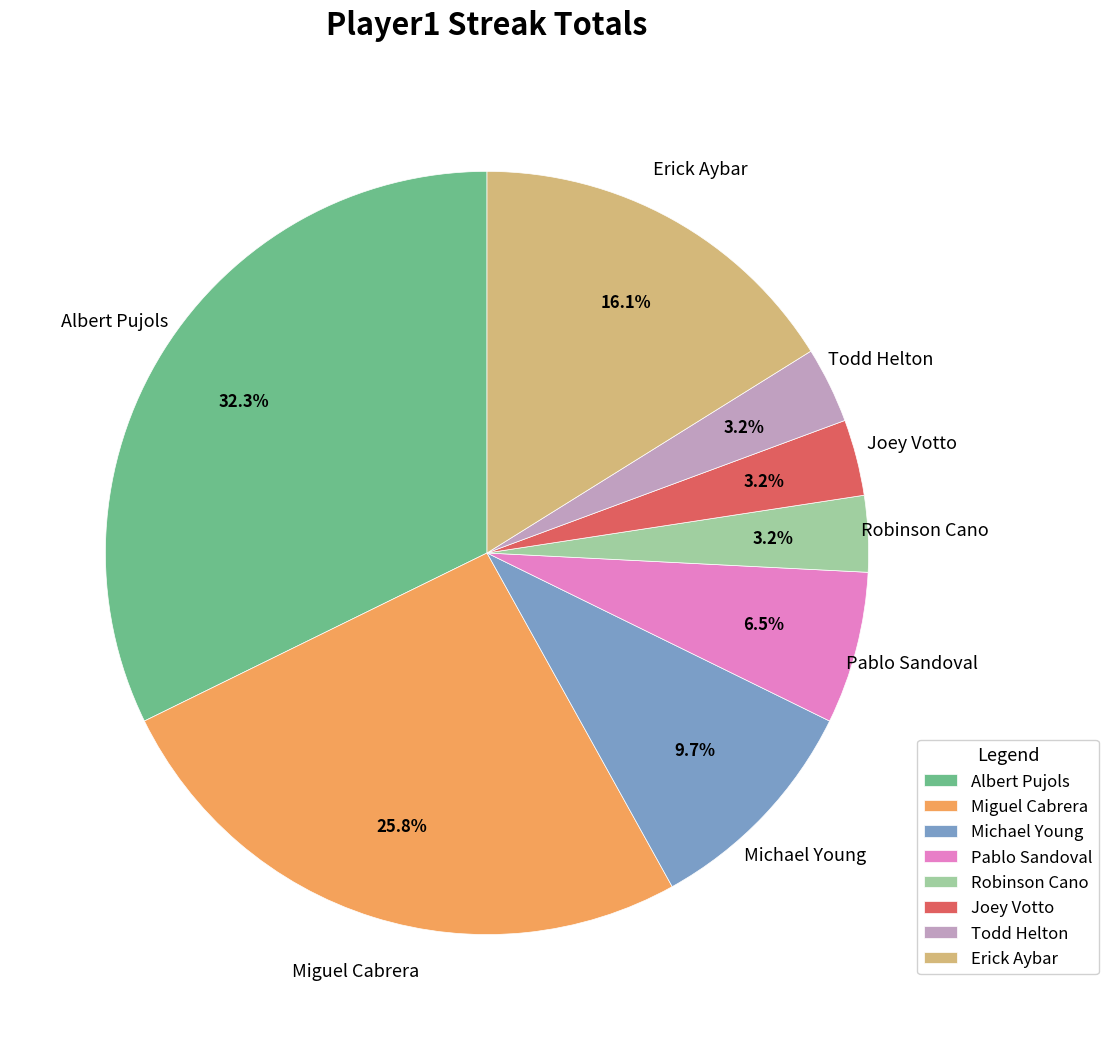

To the nearest percent, what is the difference between the largest and smallest slice percentages?

29%